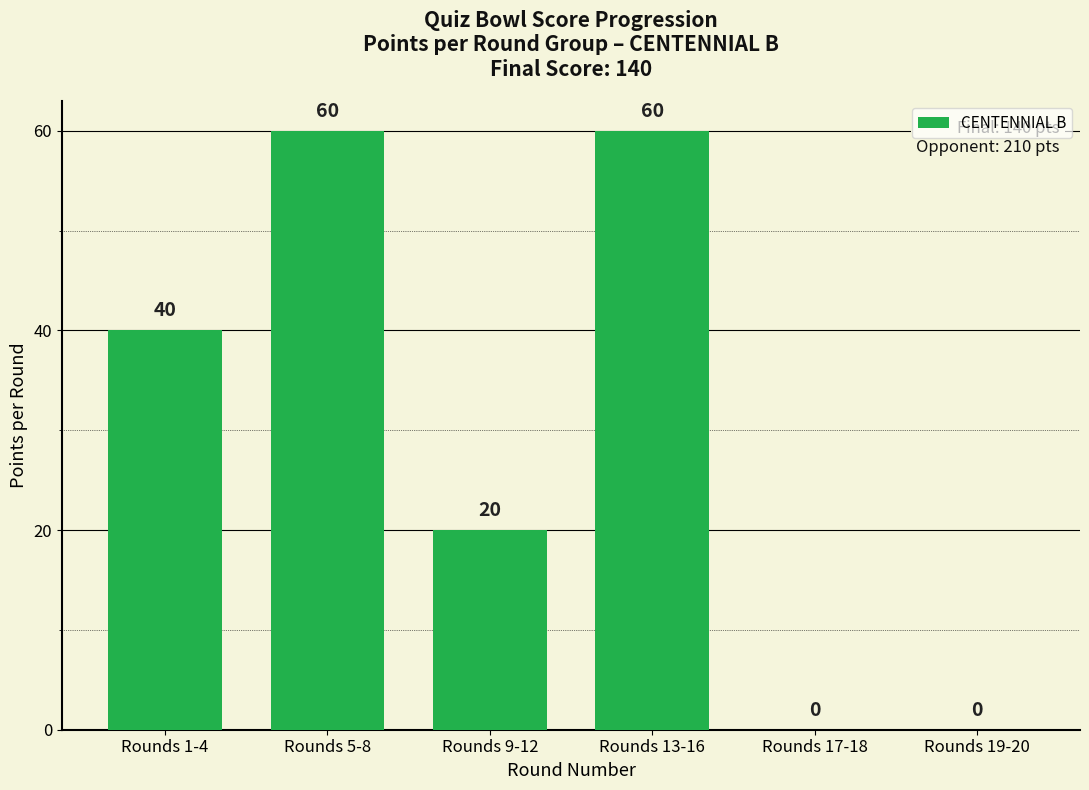

What is the approximate value at Rounds 1-4?

40